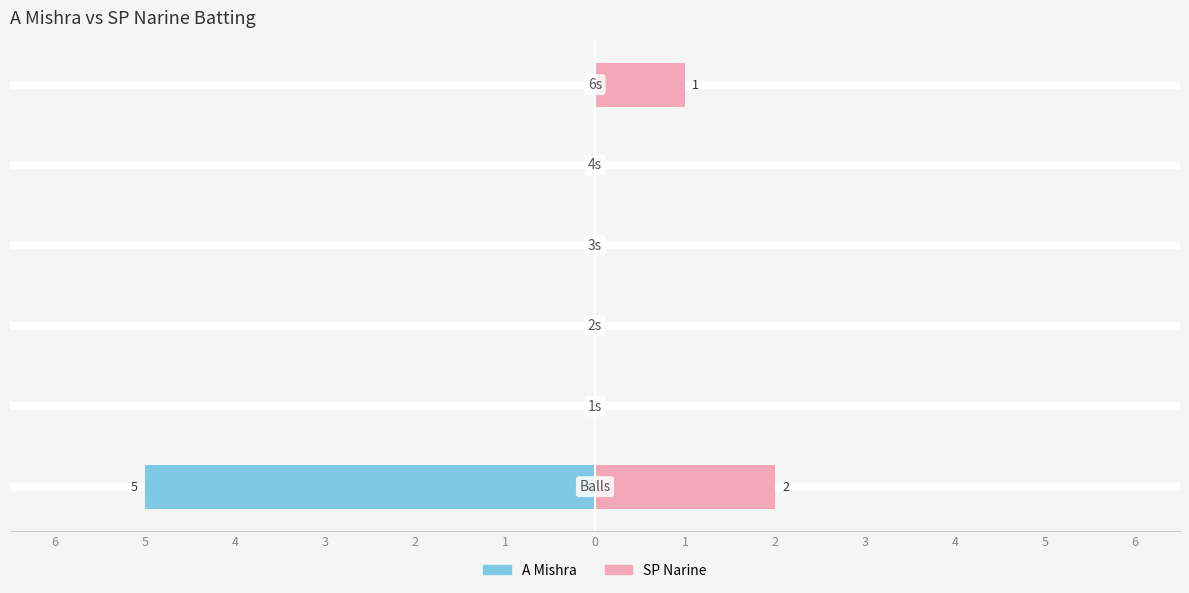

At 3, list the series in order from smallest to largest.

A Mishra, SP Narine